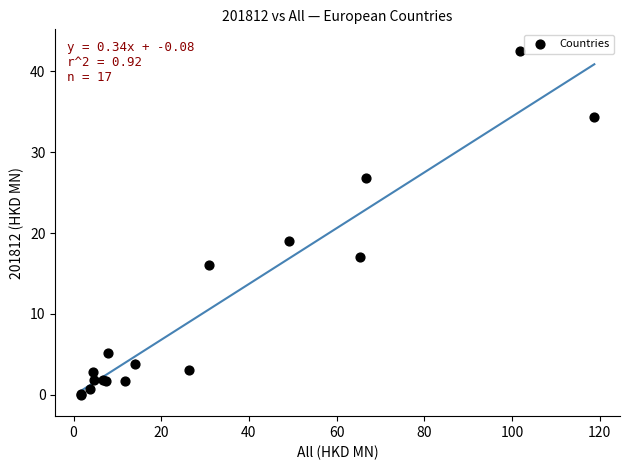

What Y value in the scatter plot is closest to 21?

19.1